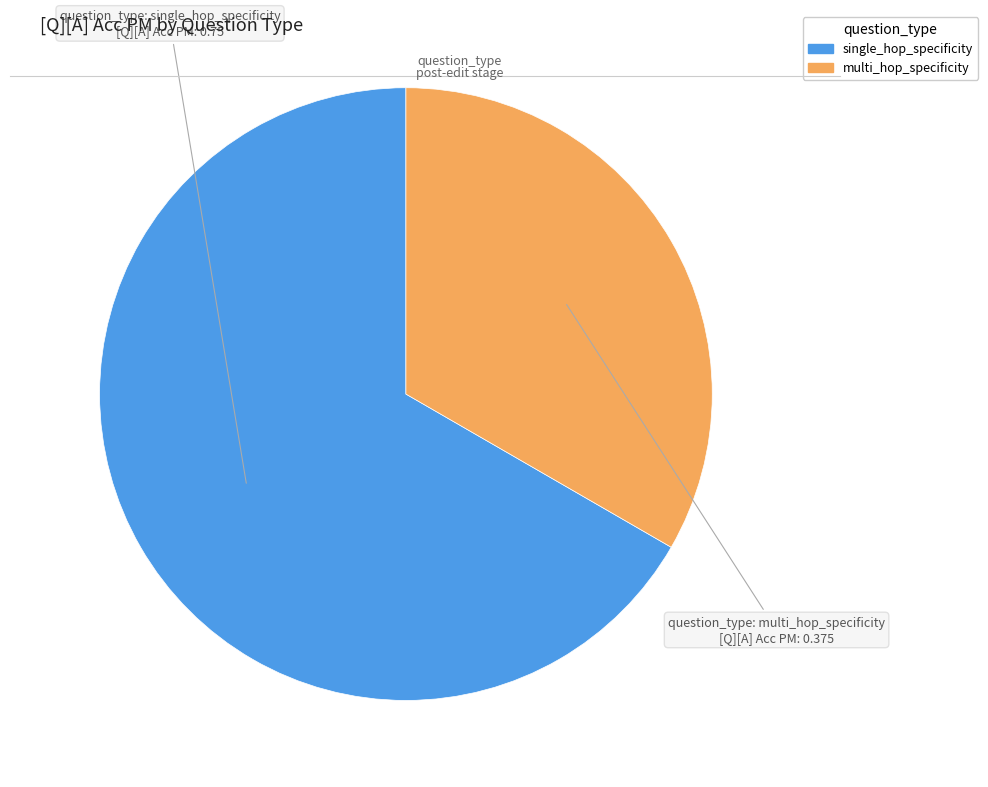

The multi_hop_specificity slice represents 23% of the pie. True or false?

False